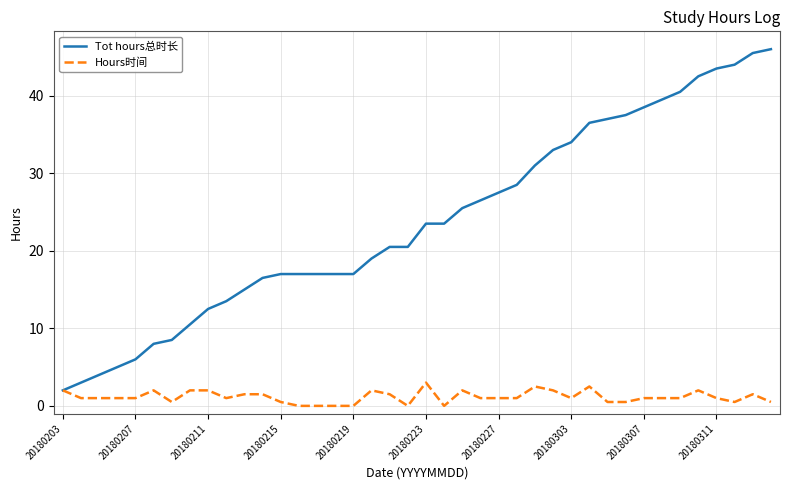

Rank the series by their maximum value, from lowest to highest.

Hours时间, Tot hours总时长